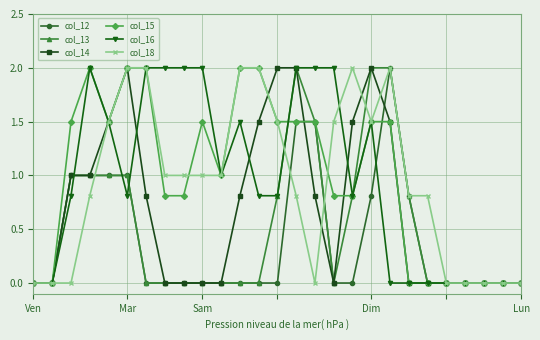

True or false: col_12 and col_18 intersect in this chart.

True